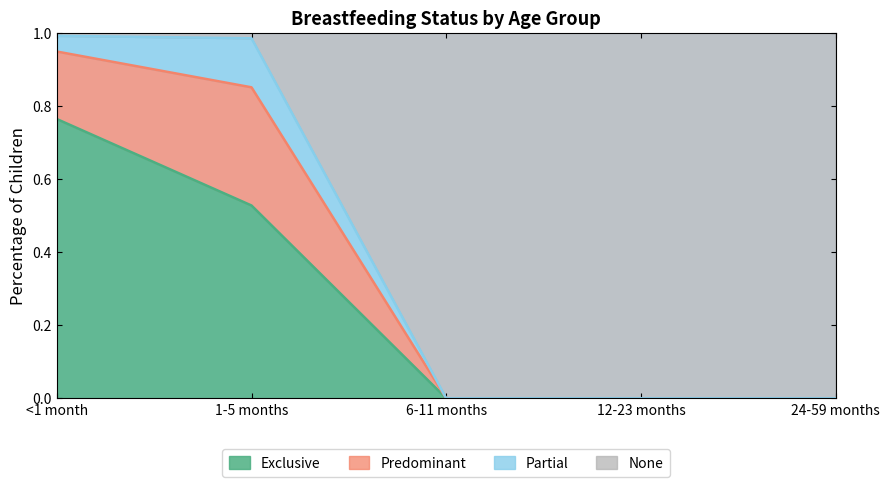

What is the total value across all series at 12-23 months?

1.0